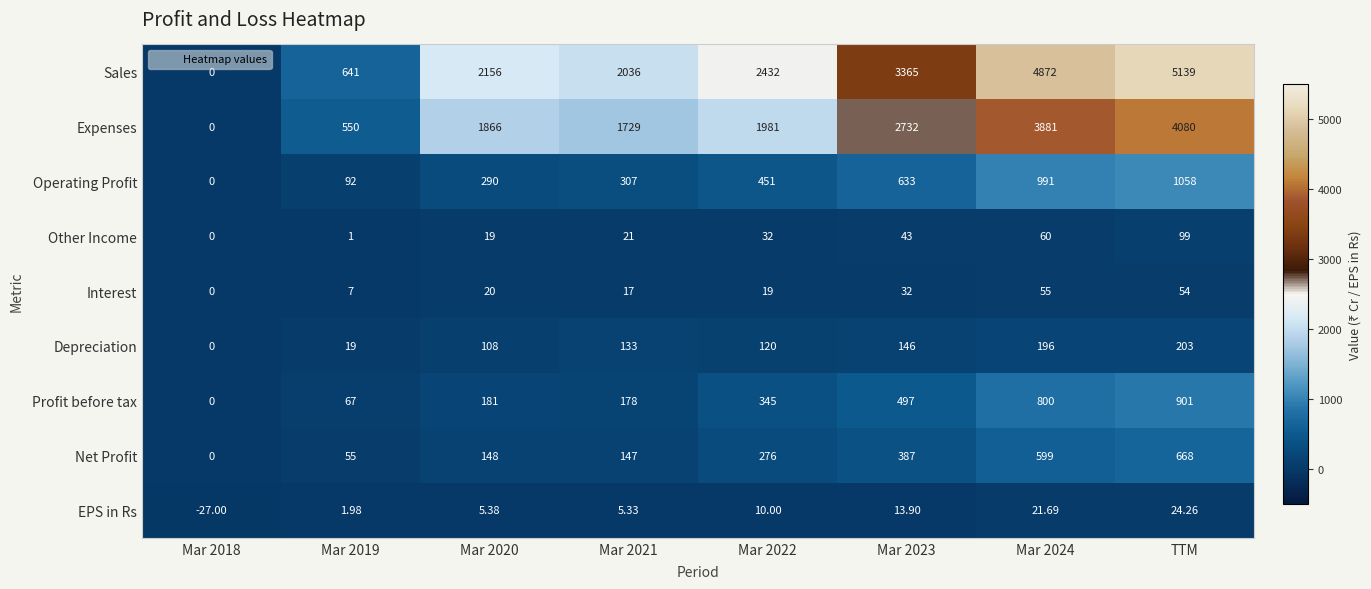

At how many categories does at least one series exceed 4415?

2